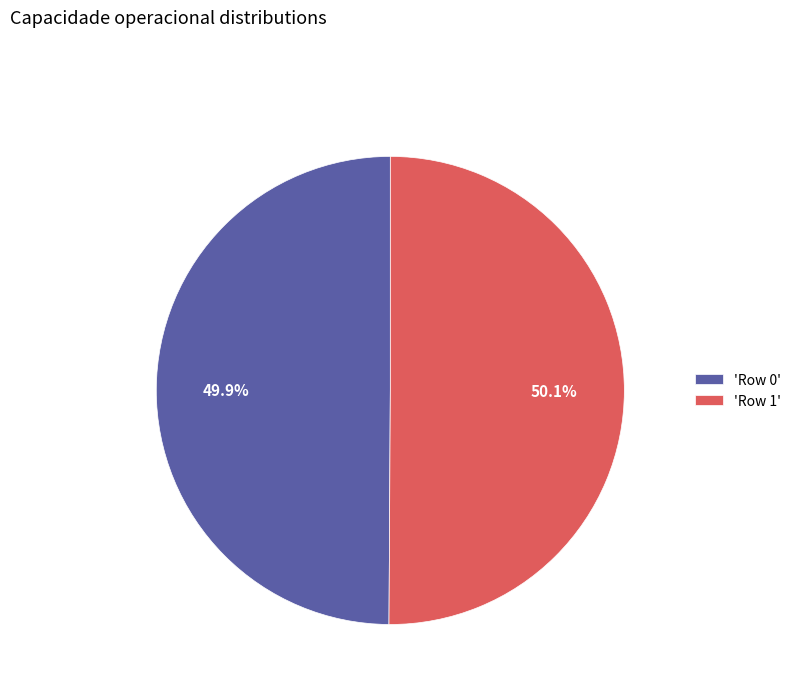

Is there any slice that represents more than half of the pie?

Yes